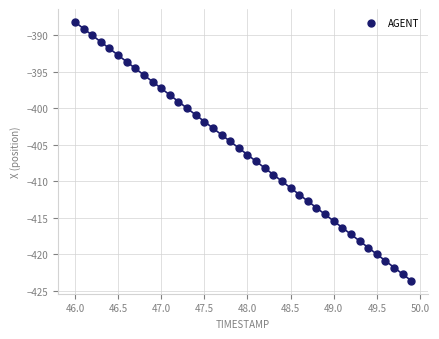

What is the range of X values (max minus min)?

3.9